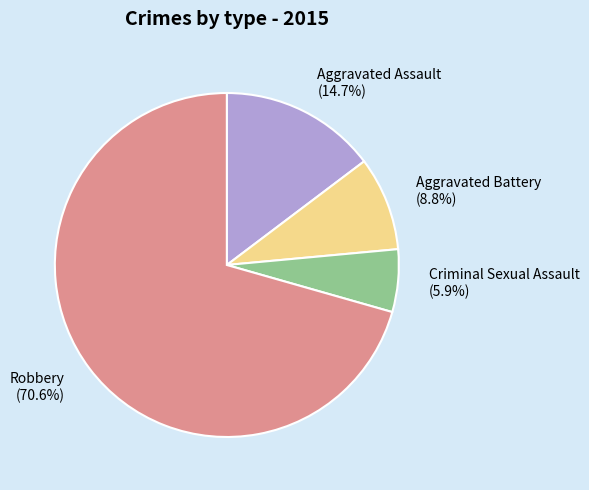

To the nearest percent, what is the difference between the Robbery and Criminal Sexual Assault slice percentages?

65%